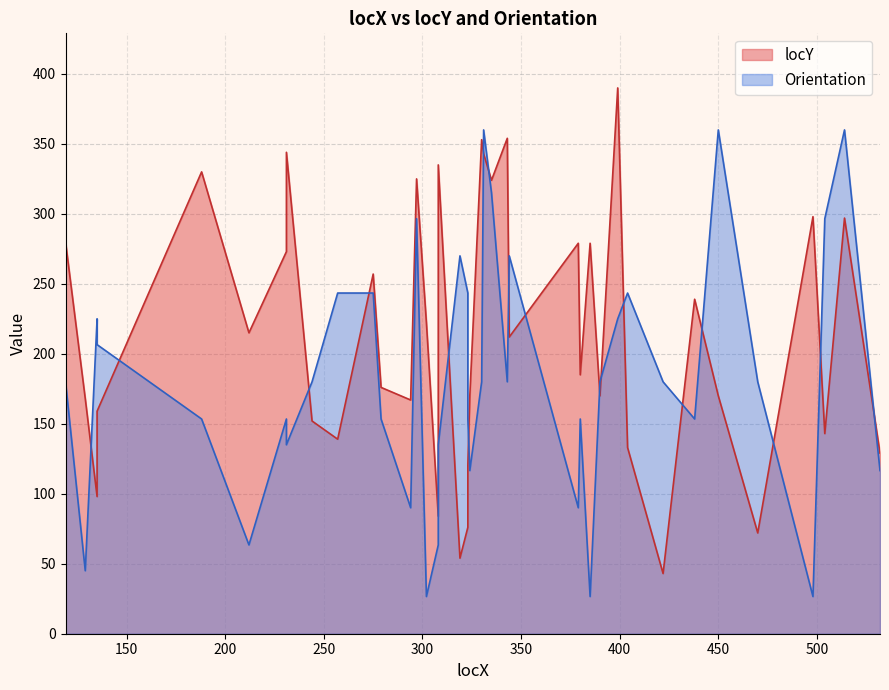

List the labels in order of value, smallest first.

302, 385, 498, 129, 212, 308, 294, 379, 324, 532, 231, 308, 188, 231, 279, 323, 380, 438, 119, 244, 330, 343, 390, 422, 470, 135, 135, 399, 257, 275, 323, 404, 319, 344, 297, 504, 335, 331, 450, 514